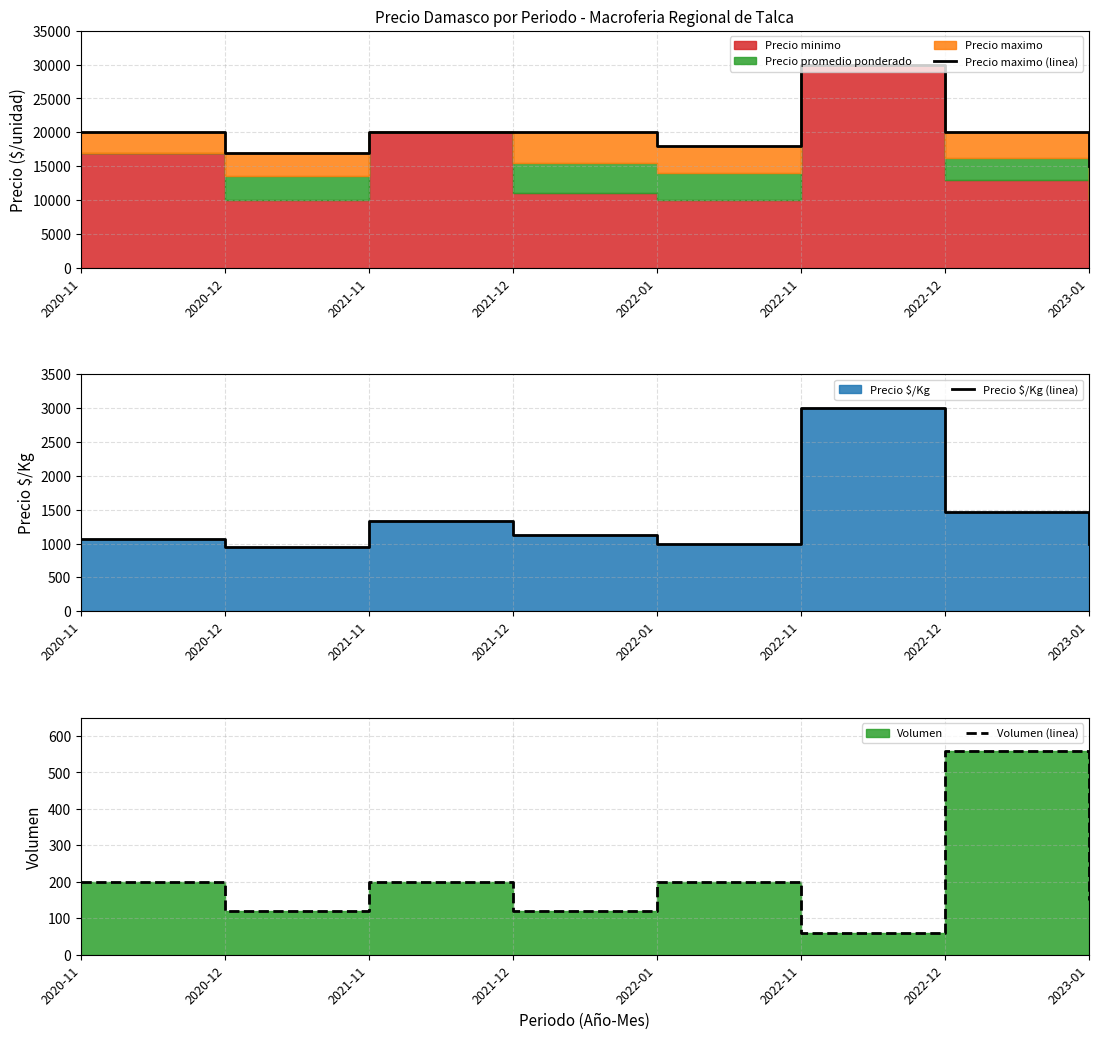

At 2022-11, list the series in order from smallest to largest.

Volumen (linea), Precio $/Kg (linea), Precio maximo (linea)